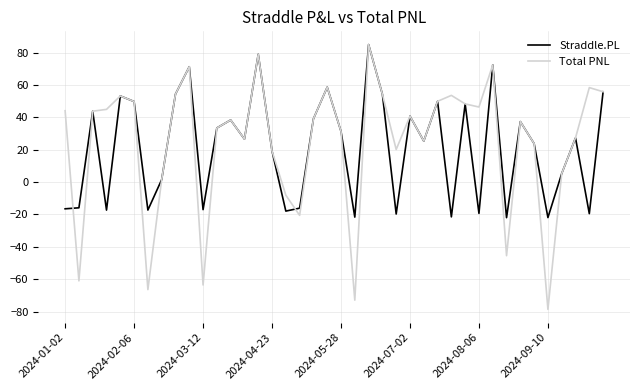

What is the maximum value shown in the chart?

85.0